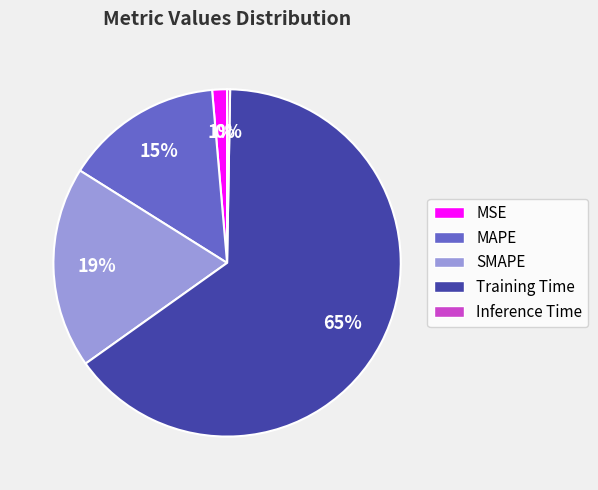

Between MAPE and Inference Time, which is larger?

MAPE